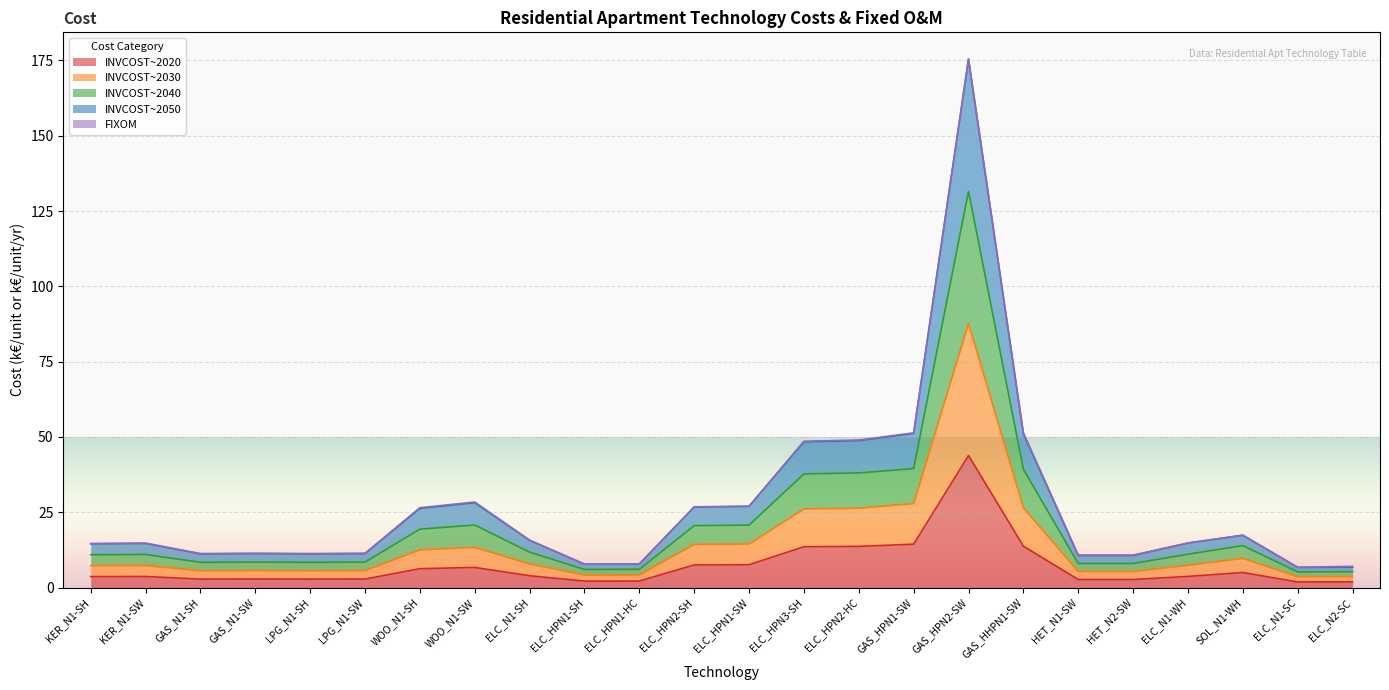

At which category is the sum across all series the highest?

GAS_HPN2-SW